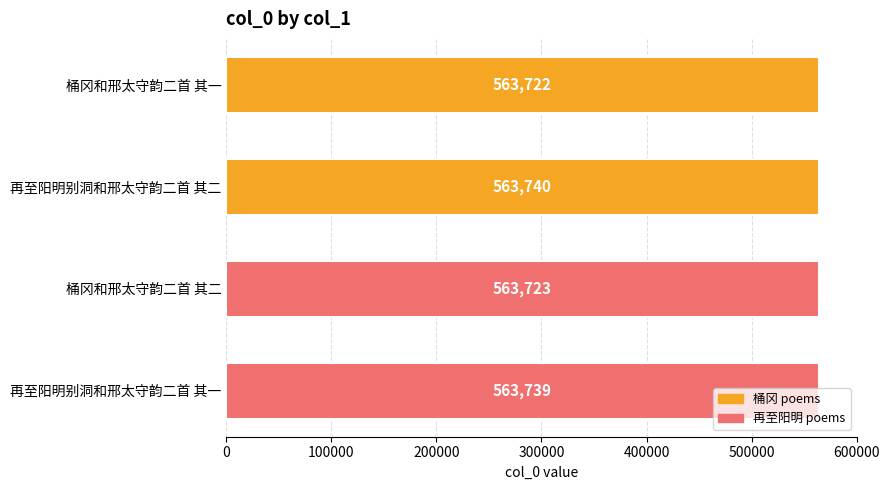

The value at 桶冈和邢太守韵二首 其一 is 563722. True or false?

True